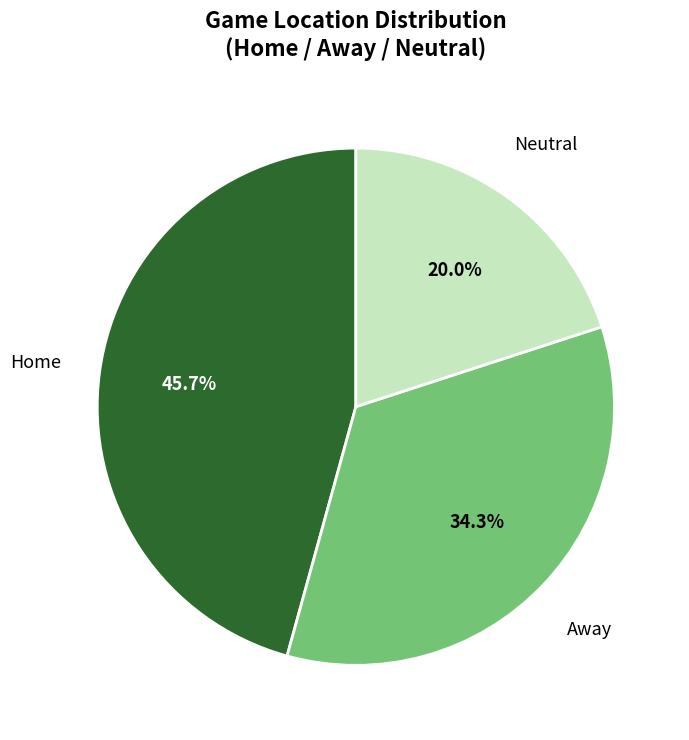

Does any single category account for the majority?

No